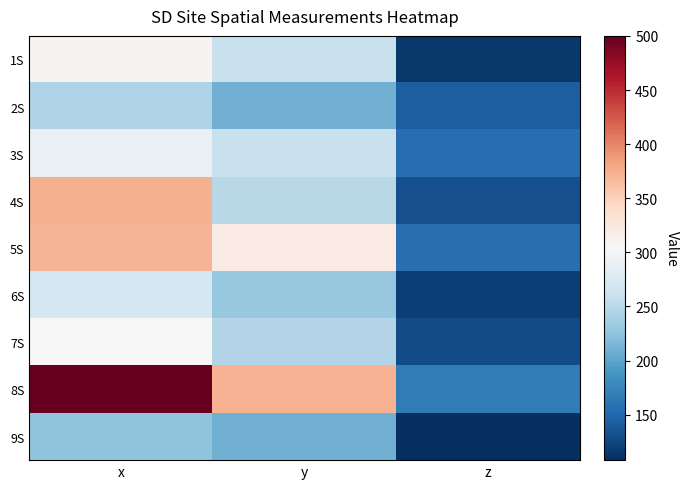

Reading right to left, list all the values displayed in this chart.

1S: z=115	y=260	x=310
2S: z=142	y=210	x=243
3S: z=154	y=260	x=290
4S: z=131	y=250	x=373
5S: z=156	y=320	x=370
6S: z=120	y=230	x=270
7S: z=128	y=247	x=305
8S: z=167	y=372	x=500
9S: z=108	y=210	x=225